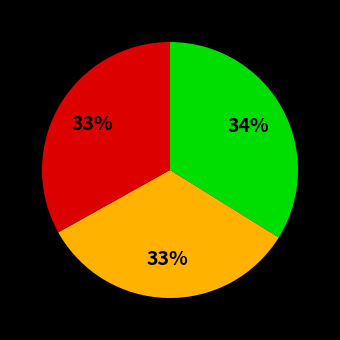

Is there any slice that represents more than half of the pie?

No